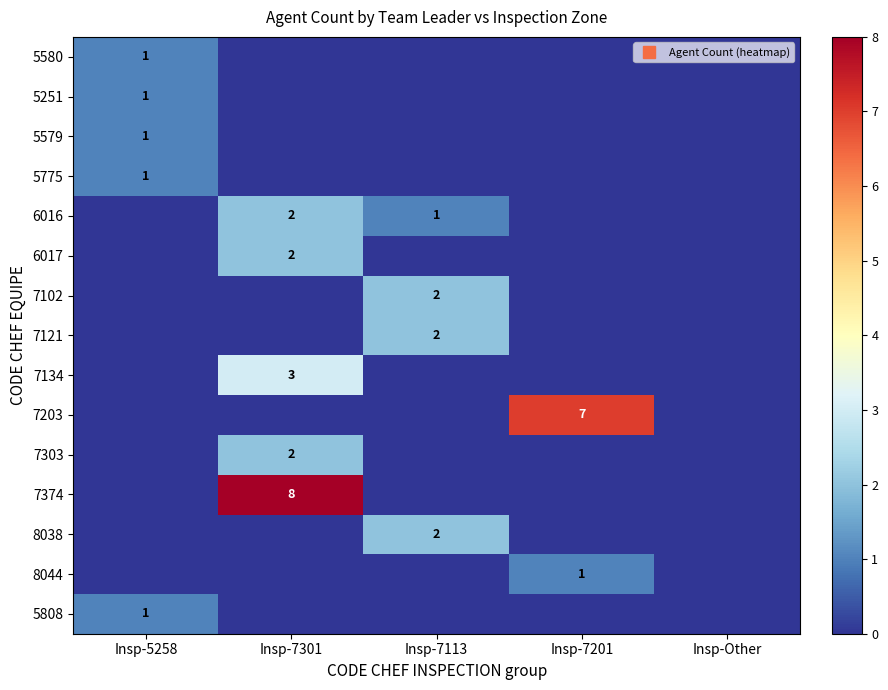

True or false: 6016 has a value of 3 at Insp-7301.

False